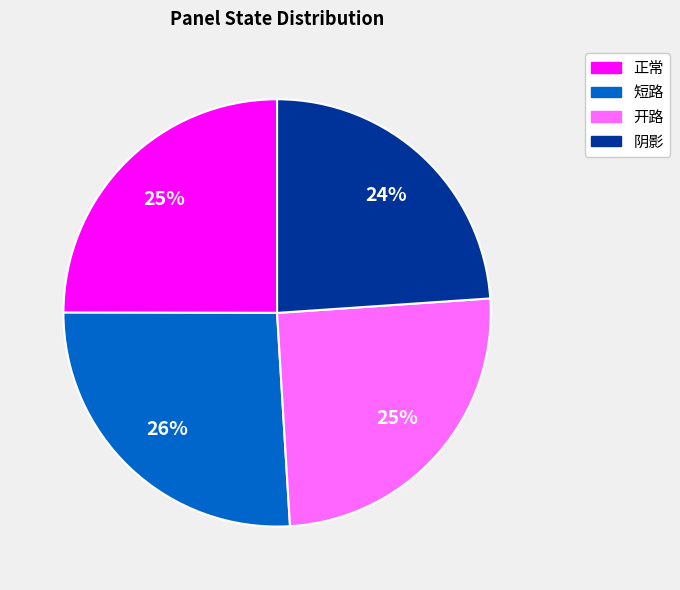

Between 短路 and 开路, which is larger?

短路